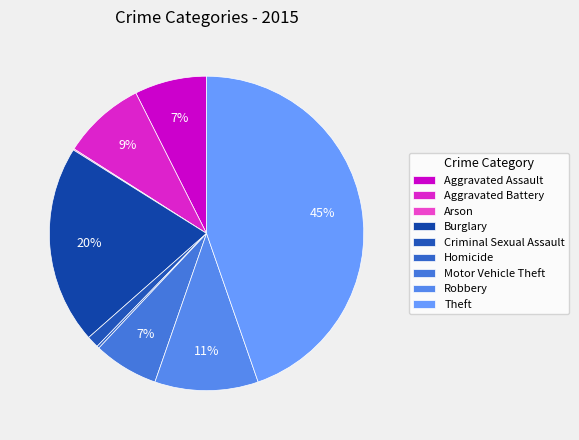

Between Homicide and Motor Vehicle Theft, which is larger?

Motor Vehicle Theft